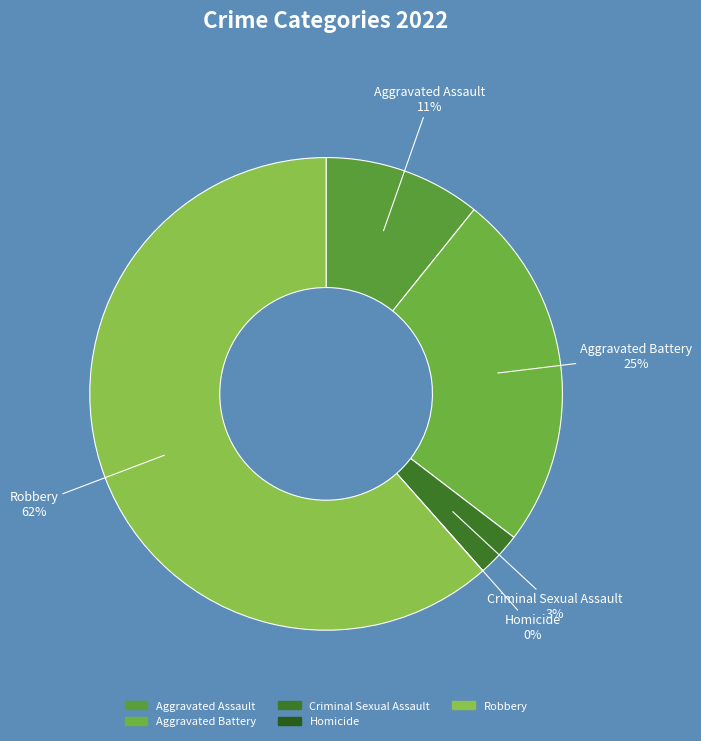

What percentage is the Aggravated Battery slice, to the nearest percent?

25%